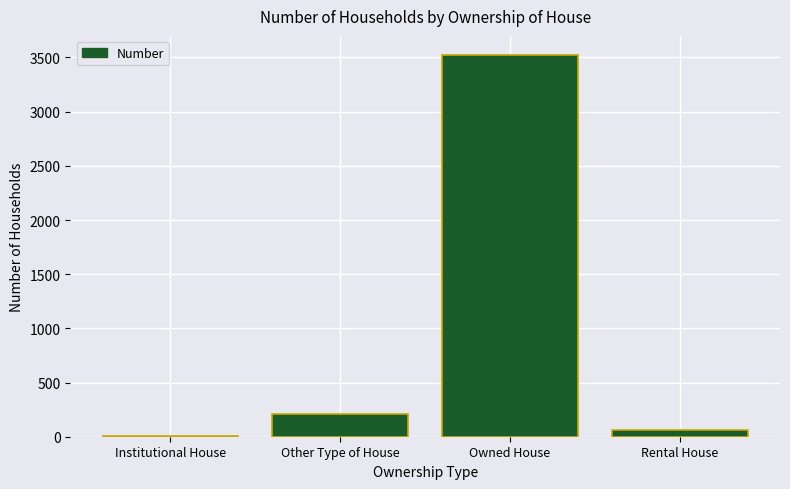

What is the difference between the values at Other Type of House and Rental House?

147